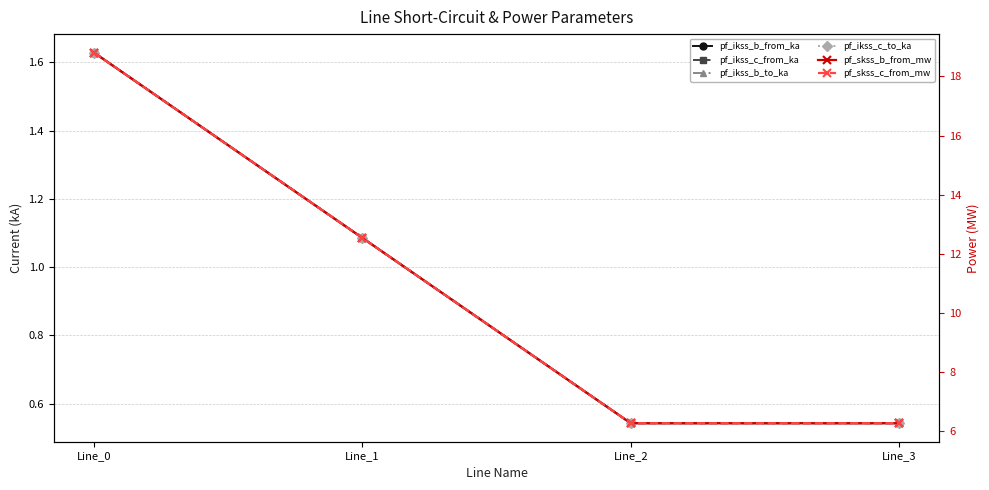

The pf_ikss_c_to_ka series shows 1.9 at Line_1. True or false?

False